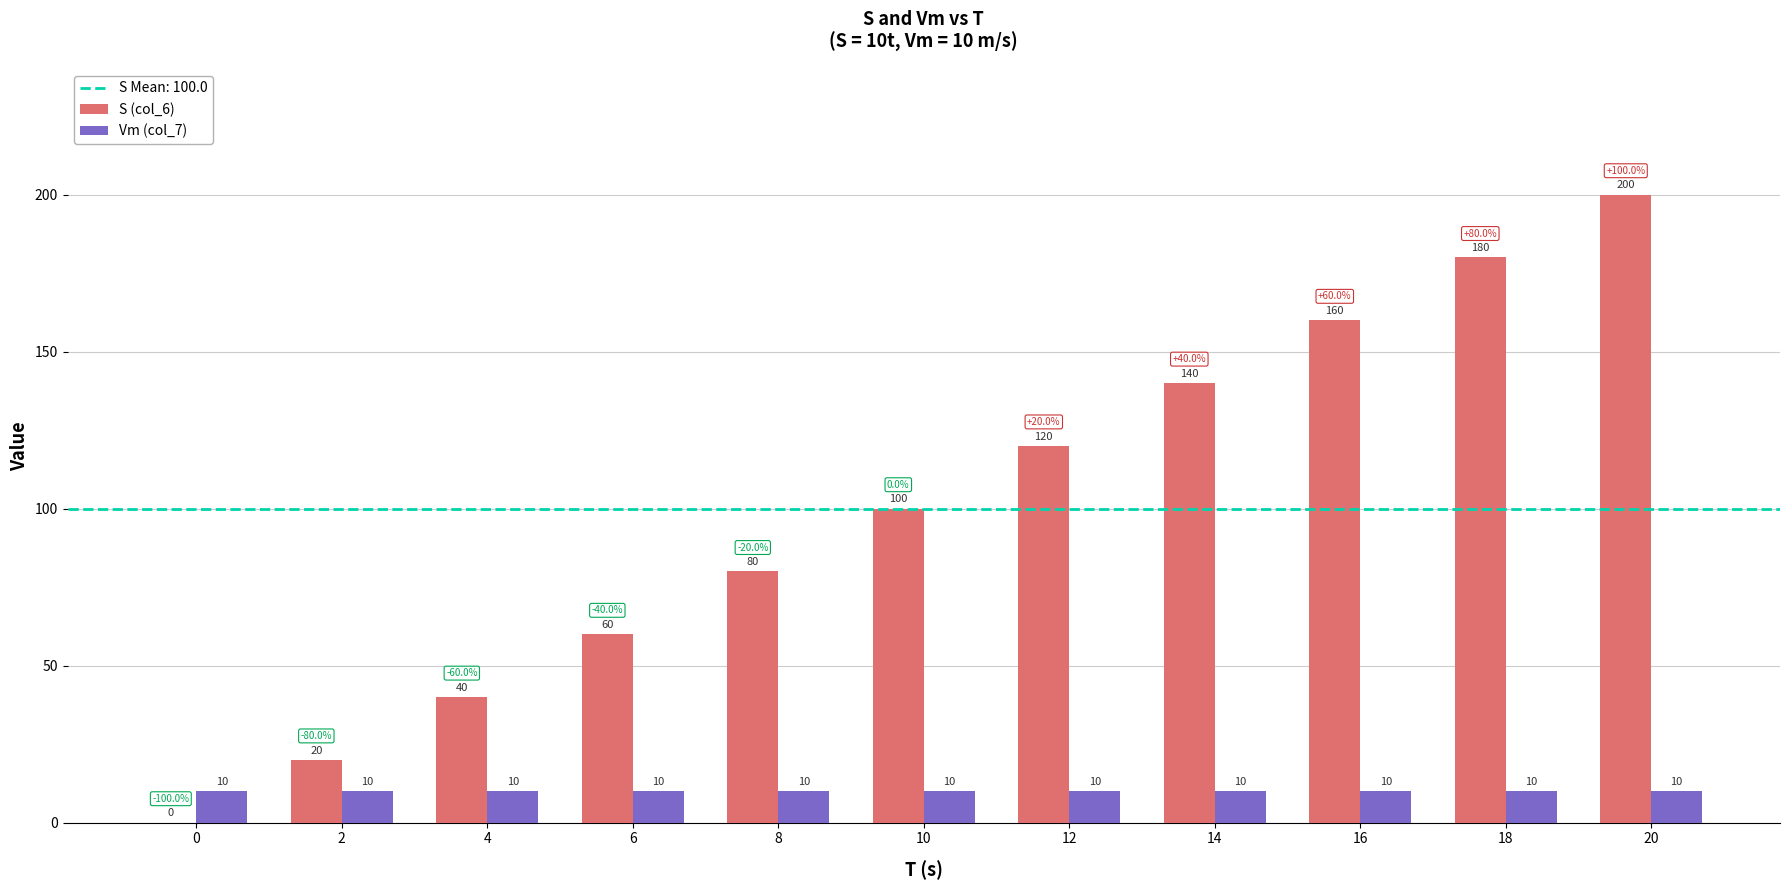

Which series changed the most between 10 and 18?

S (col_6)